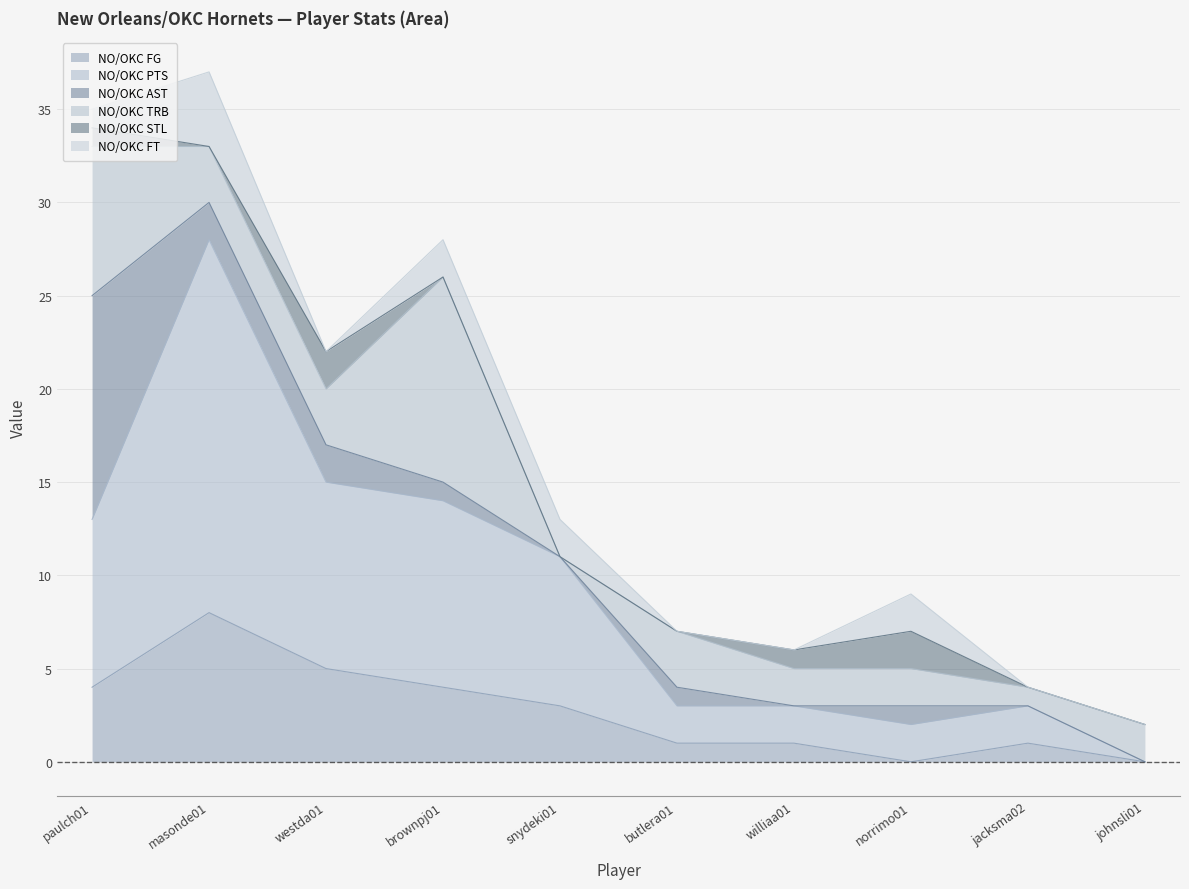

What are all the series names shown in the legend?

NO/OKC FG, NO/OKC PTS, NO/OKC AST, NO/OKC TRB, NO/OKC STL, NO/OKC FT